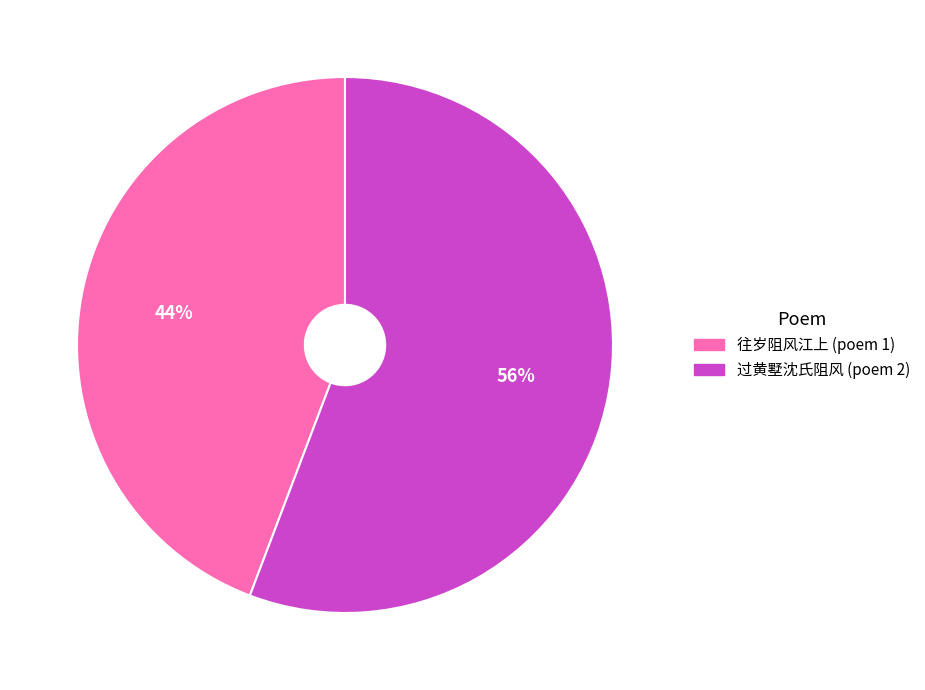

Count the number of slices in the pie.

2